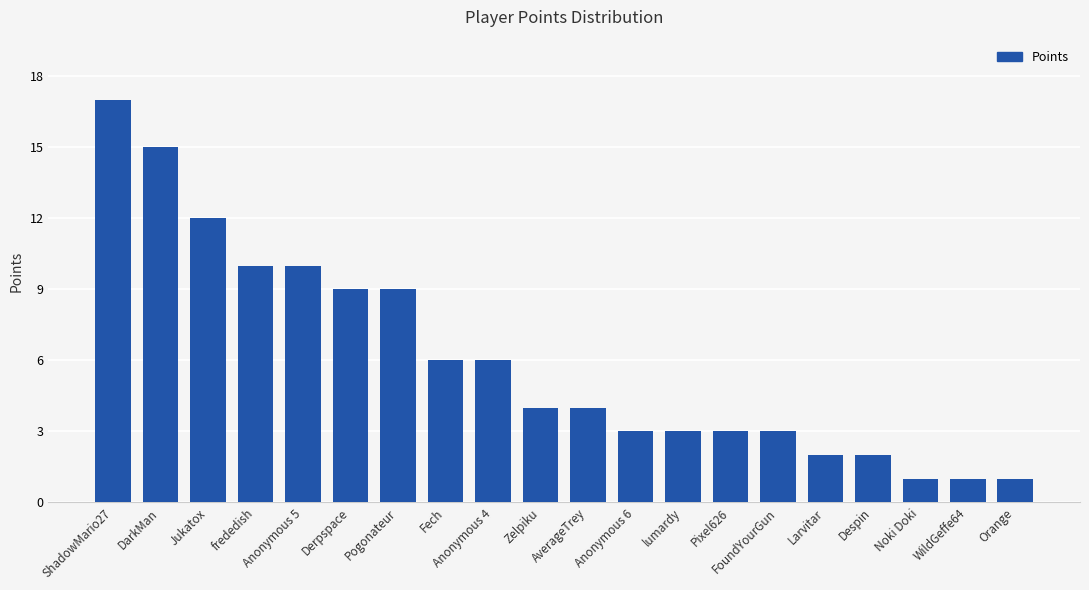

What is the difference between the values at Anonymous 6 and DarkMan?

12